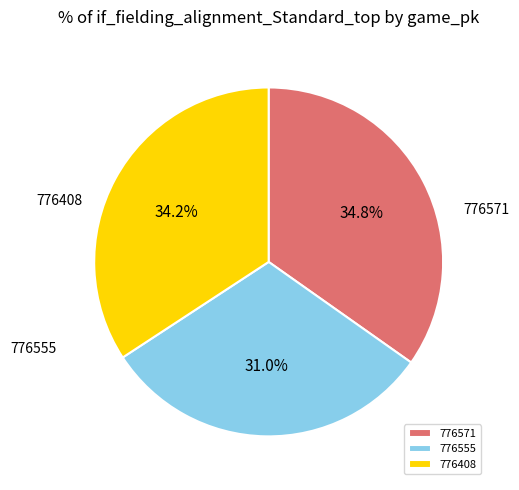

Is 776408 the majority of the pie?

No